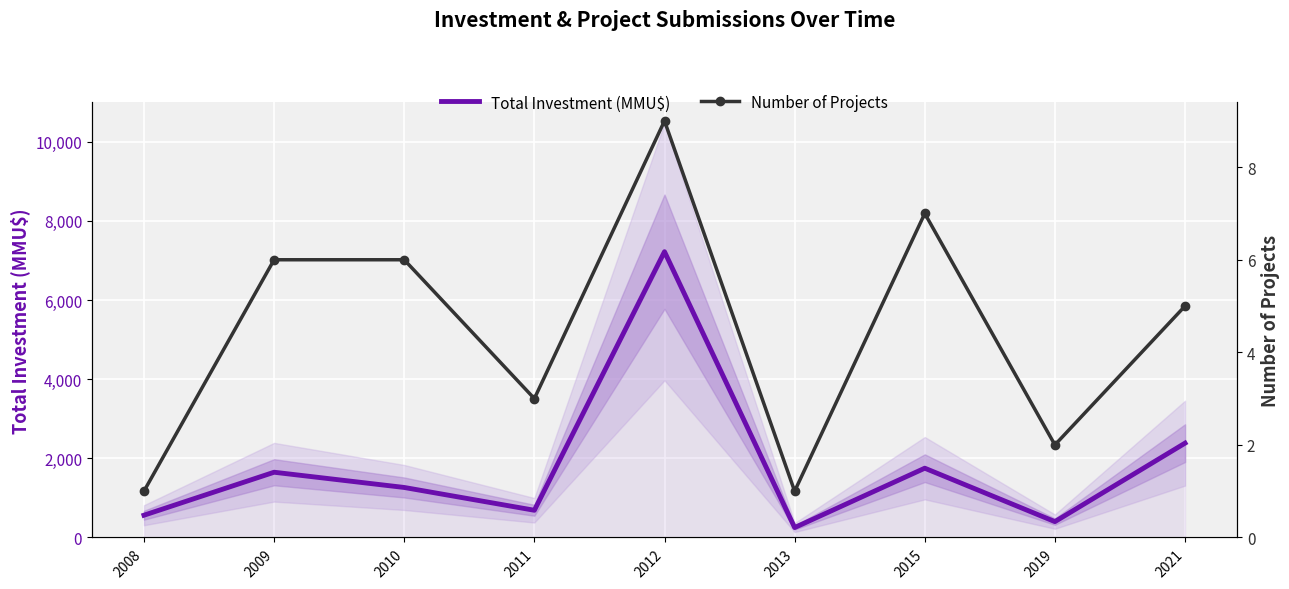

What is the difference between the Total Investment (MMU$) values at 2015 and 2008?

1188